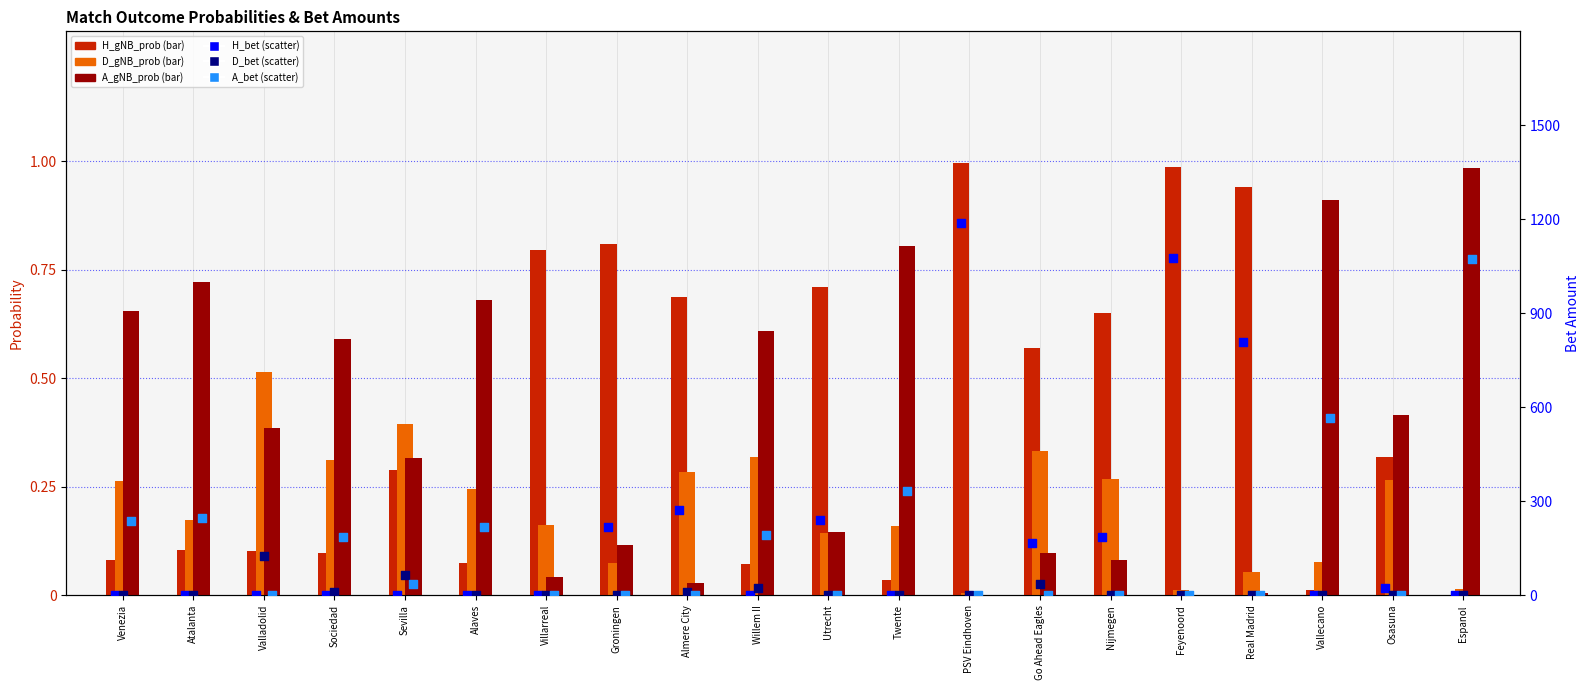

At which category is the sum across all series the highest?

PSV Eindhoven